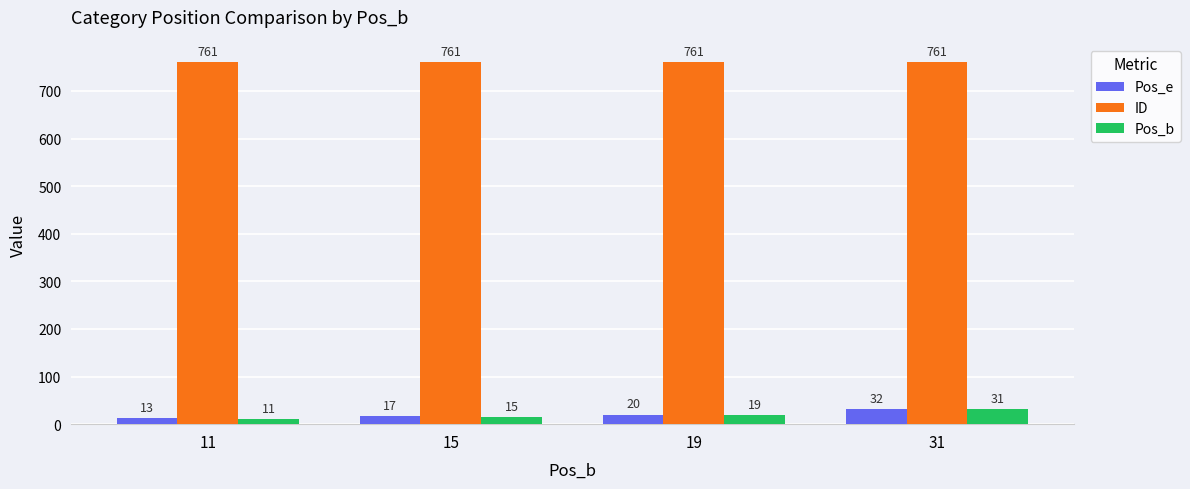

True or false: ID has a value of 761 at 11.

True